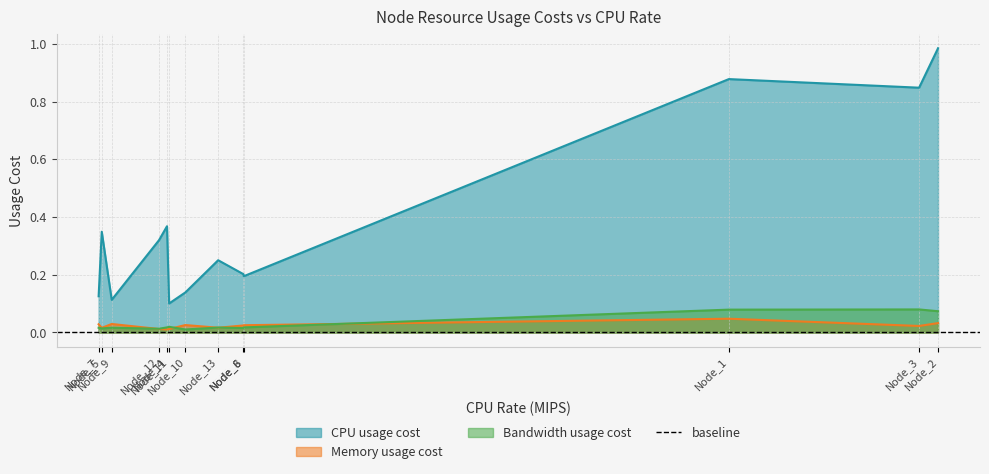

What is the sum of the CPU usage cost values at Node_7 and Node_1?

1.0